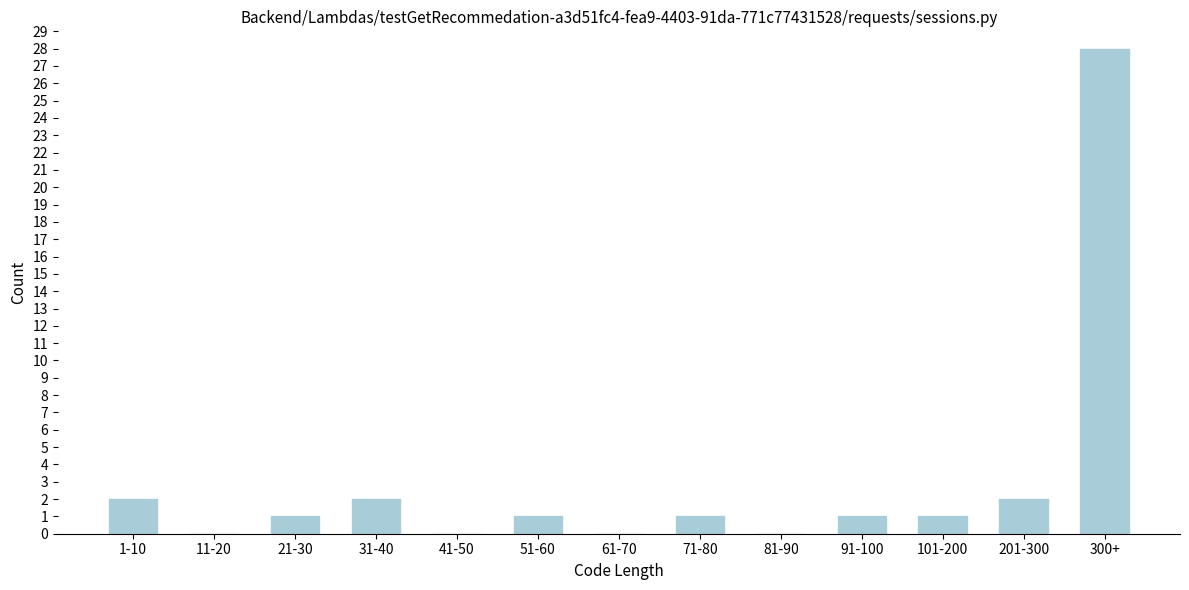

What is the sum of all values?

39